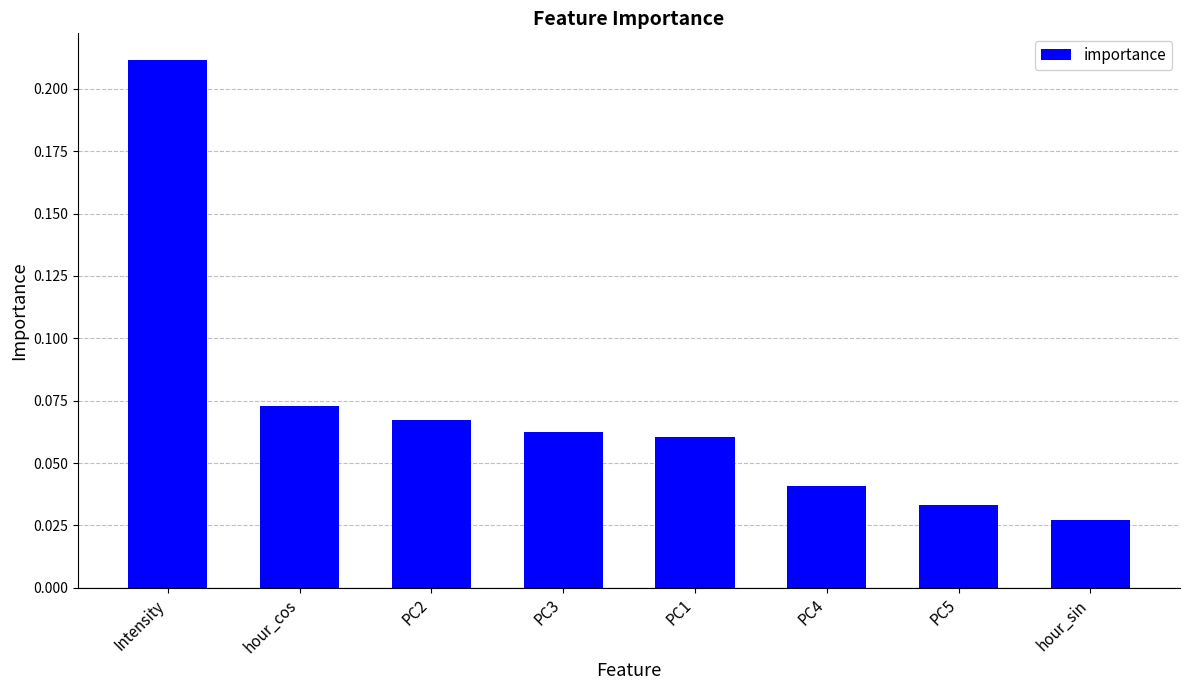

Which category has the lowest value across all series?

hour_sin